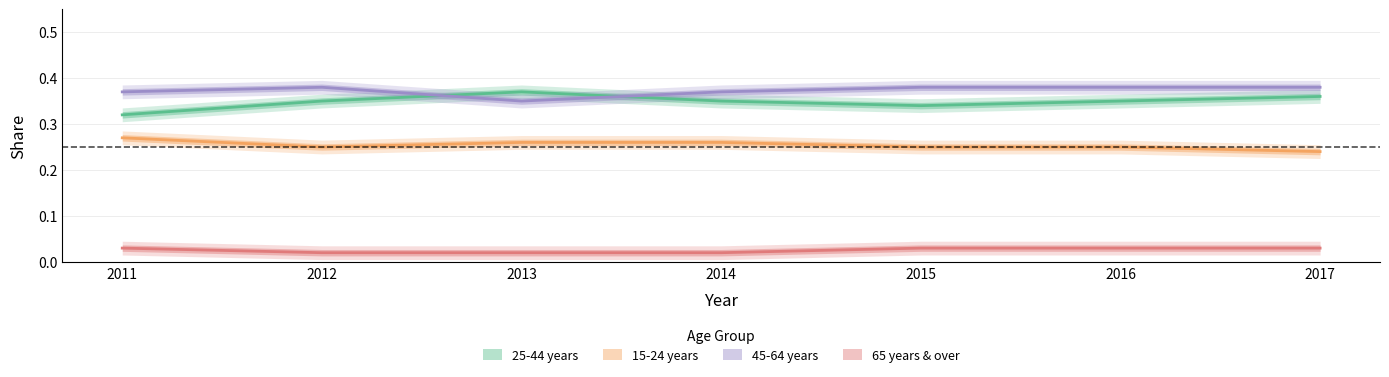

What is the sum of all 25-44 years values?

2.4